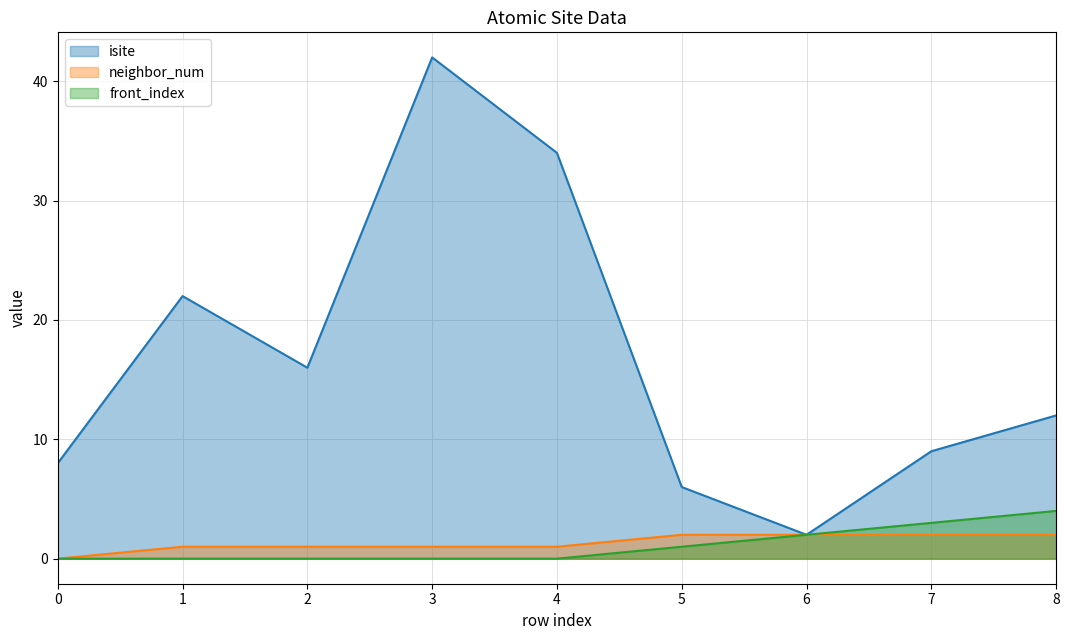

What is the sum of all isite values?

151